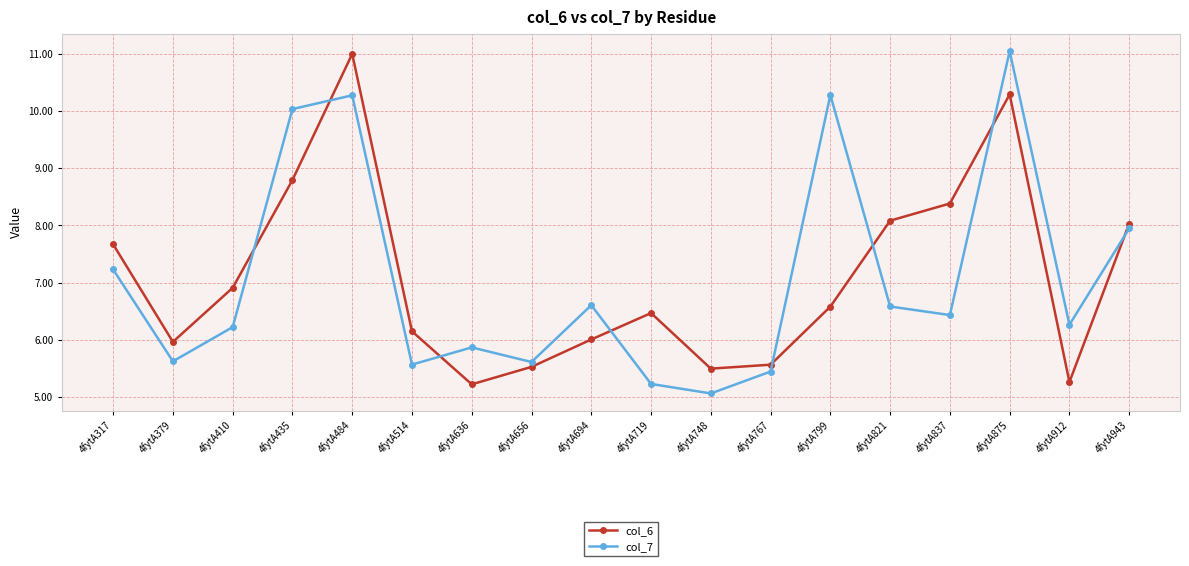

How many intersections are there between col_7 and col_6?

8